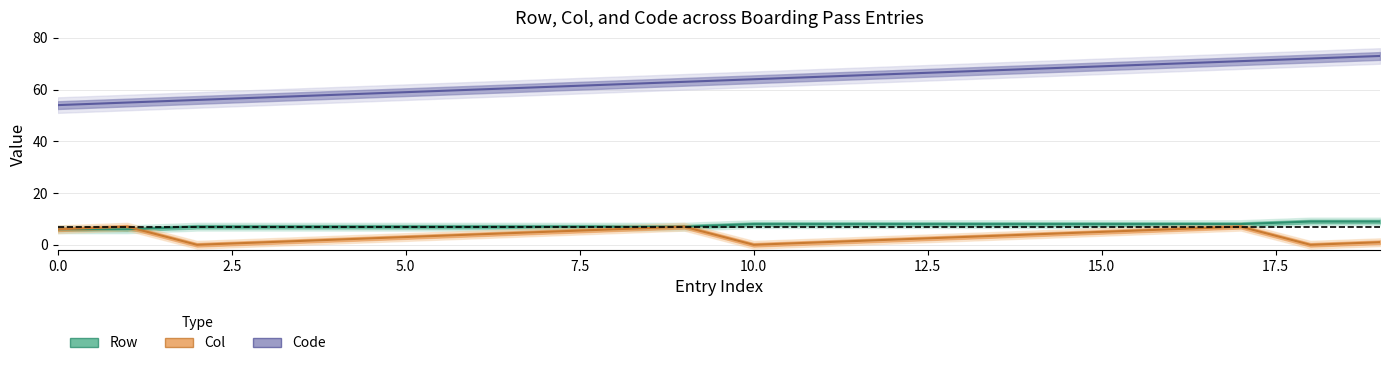

At which category is the sum across all series the highest?

17